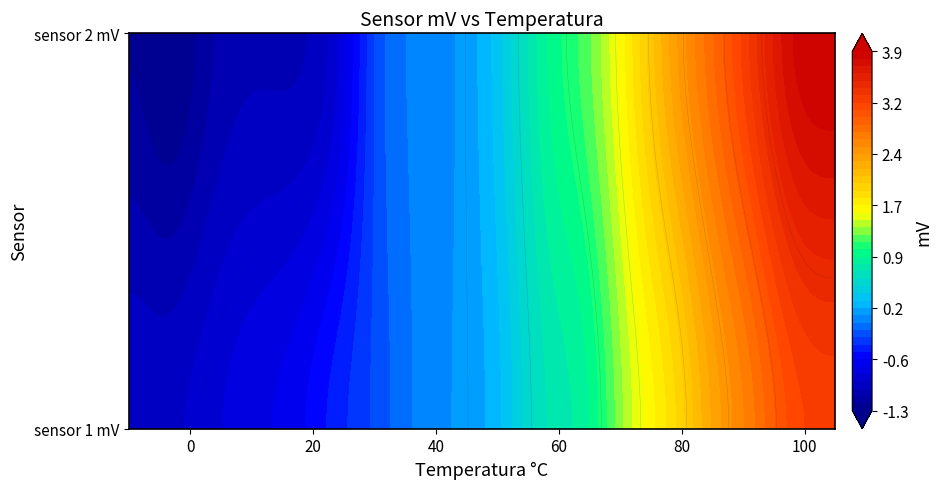

Count the number of categories in the chart.

18